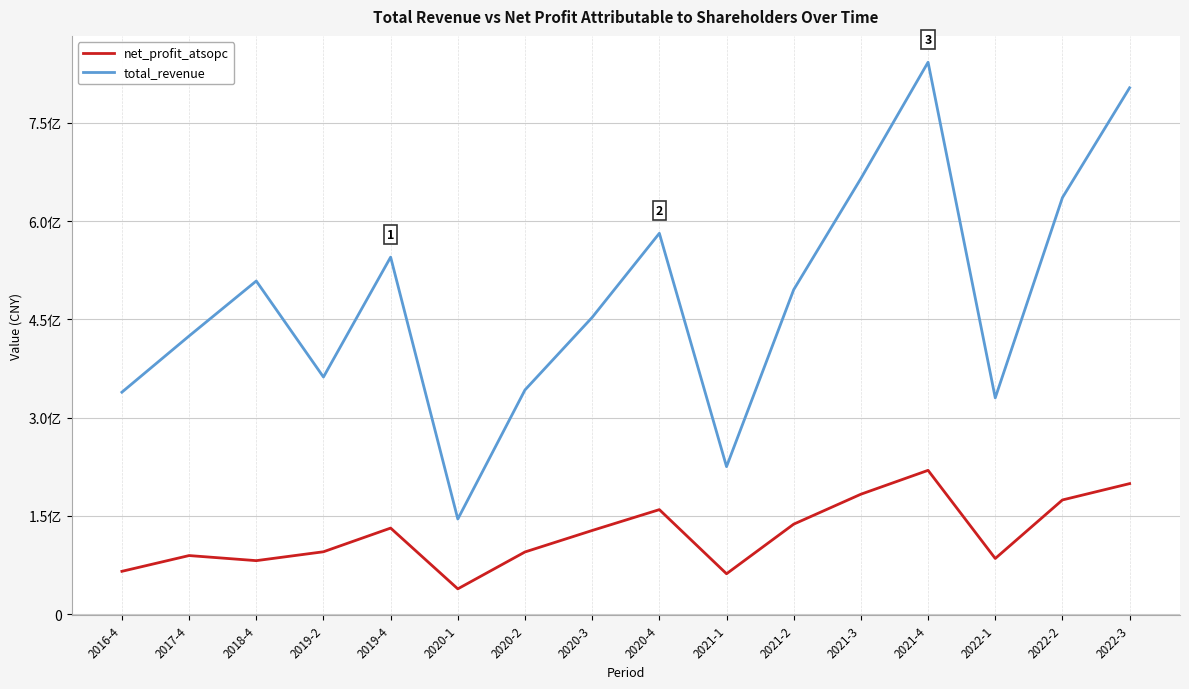

Which series has the largest range (max minus min)?

total_revenue